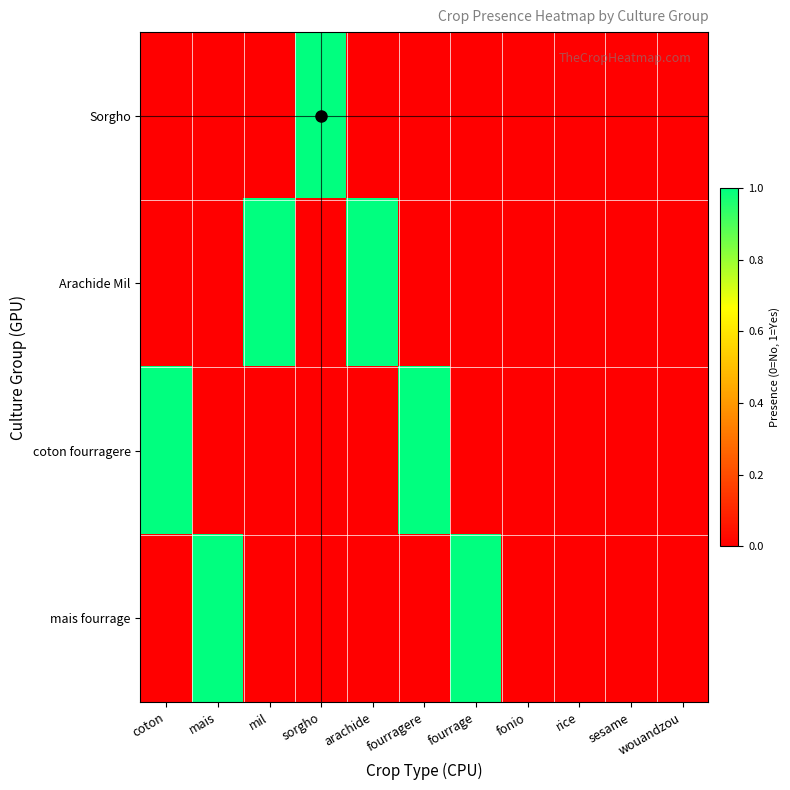

Which series changed the most between coton and fonio?

coton fourragere